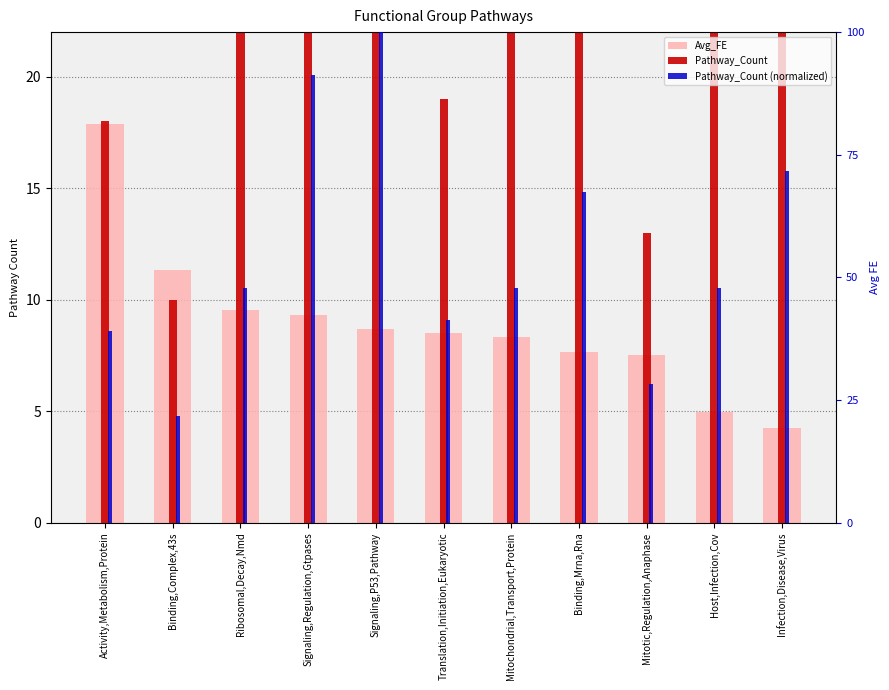

Which has a higher value, Signaling,Regulation,Gtpases or Mitotic,Regulation,Anaphase?

Signaling,Regulation,Gtpases